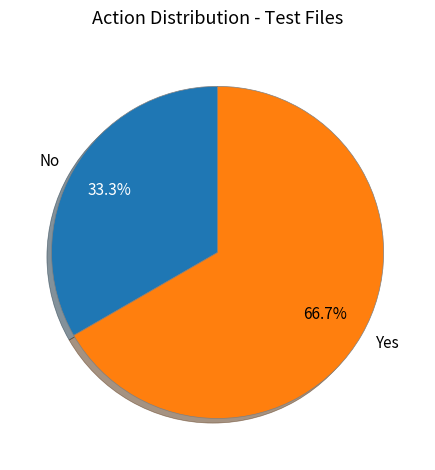

Which slice represents more than half of the pie?

Yes